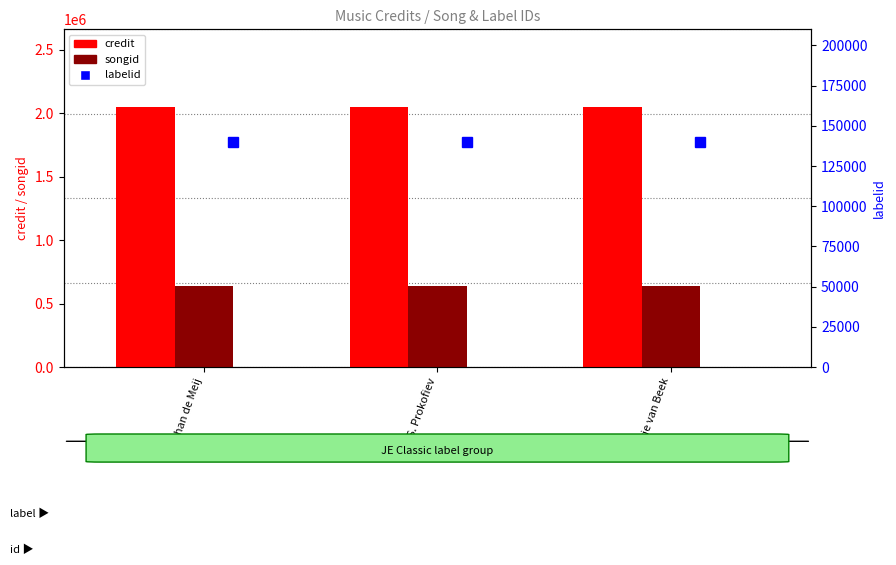

What is the label of the 2nd bar from the left?

S.S. Prokofiev